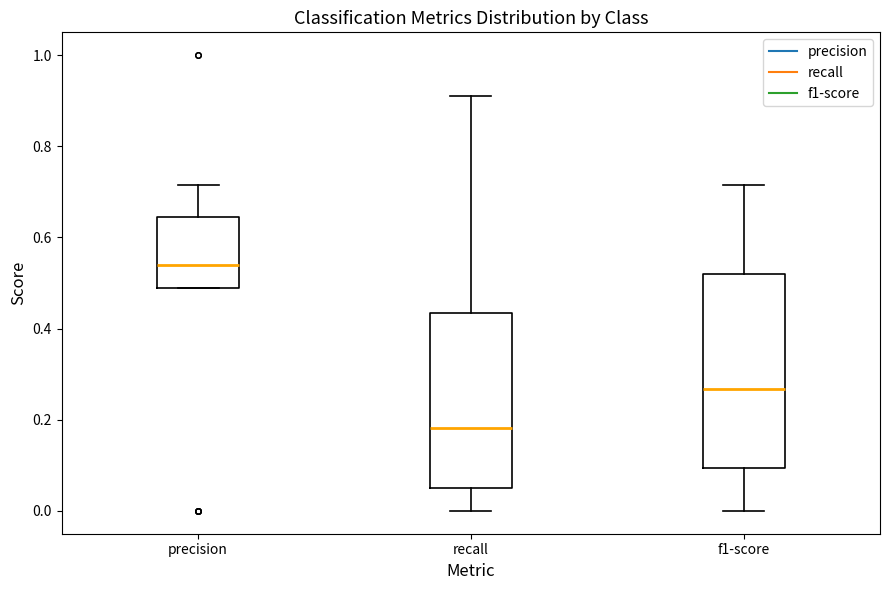

Reading left to right, transcribe this box plot: for each box, give where its median line is, the range the box spans, and where its two whiskers end, as read against the y-axis. The values are not printed on the chart, so give them approximately, as read against the axis.

precision: median 0.54, box 0.48 to 0.64, whiskers 0.48 to 0.72
recall: median 0.18, box 0.06 to 0.44, whiskers 0.00 to 0.92
f1-score: median 0.26, box 0.10 to 0.52, whiskers 0.00 to 0.72